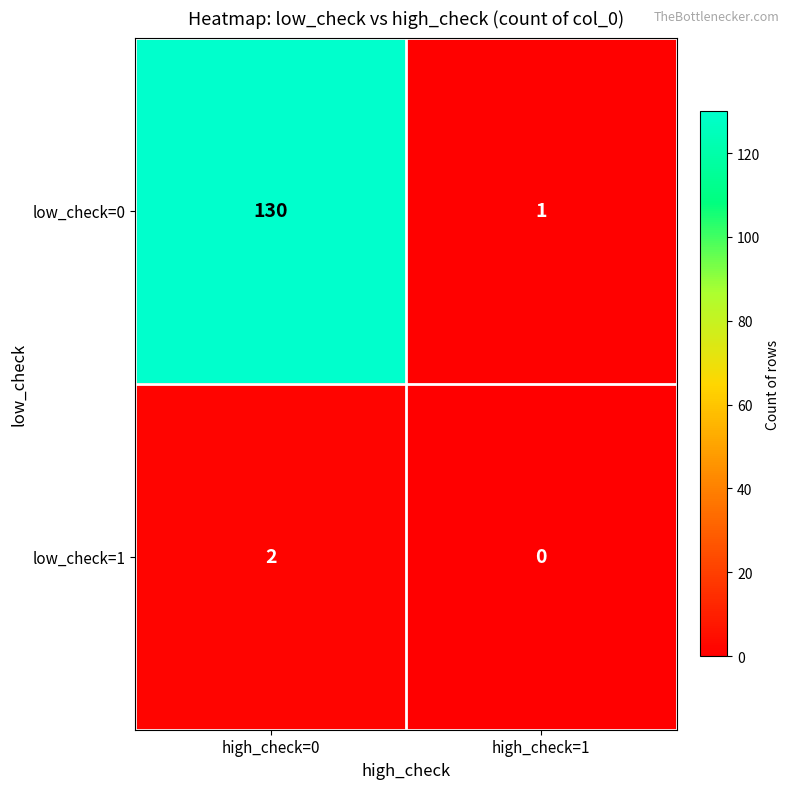

Rank the series by their average value, from highest to lowest.

low_check=0, low_check=1